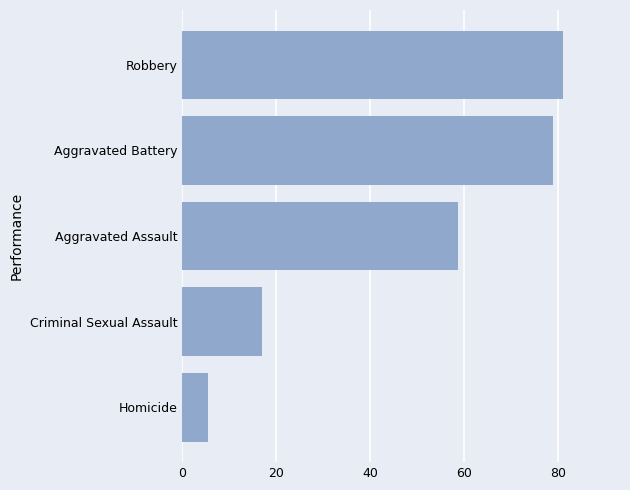

List the labels in order of value, smallest first.

Homicide, Criminal Sexual Assault, Aggravated Assault, Aggravated Battery, Robbery